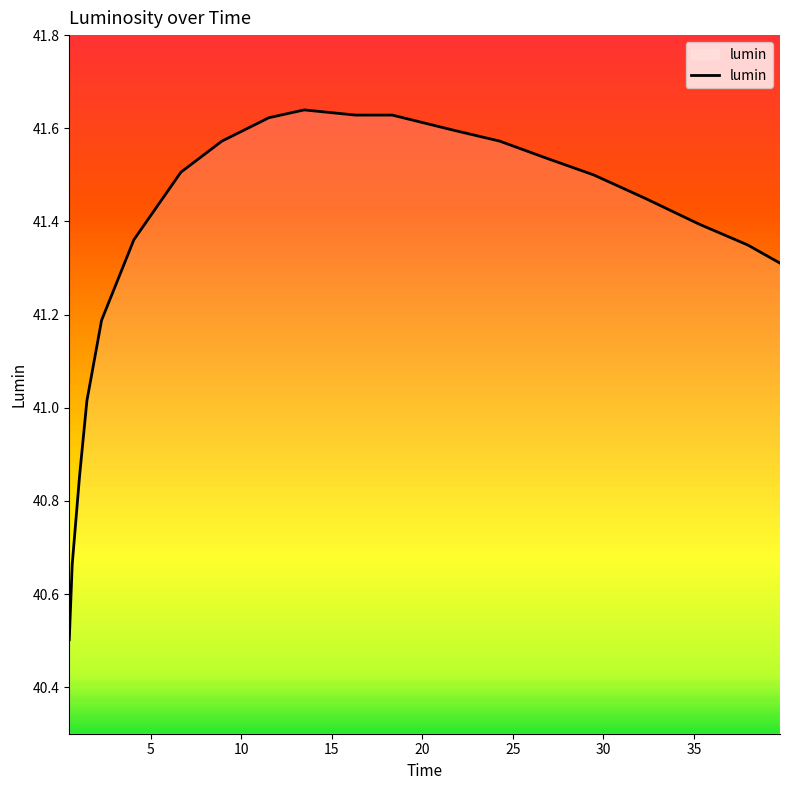

What is the smallest value displayed?

40.5